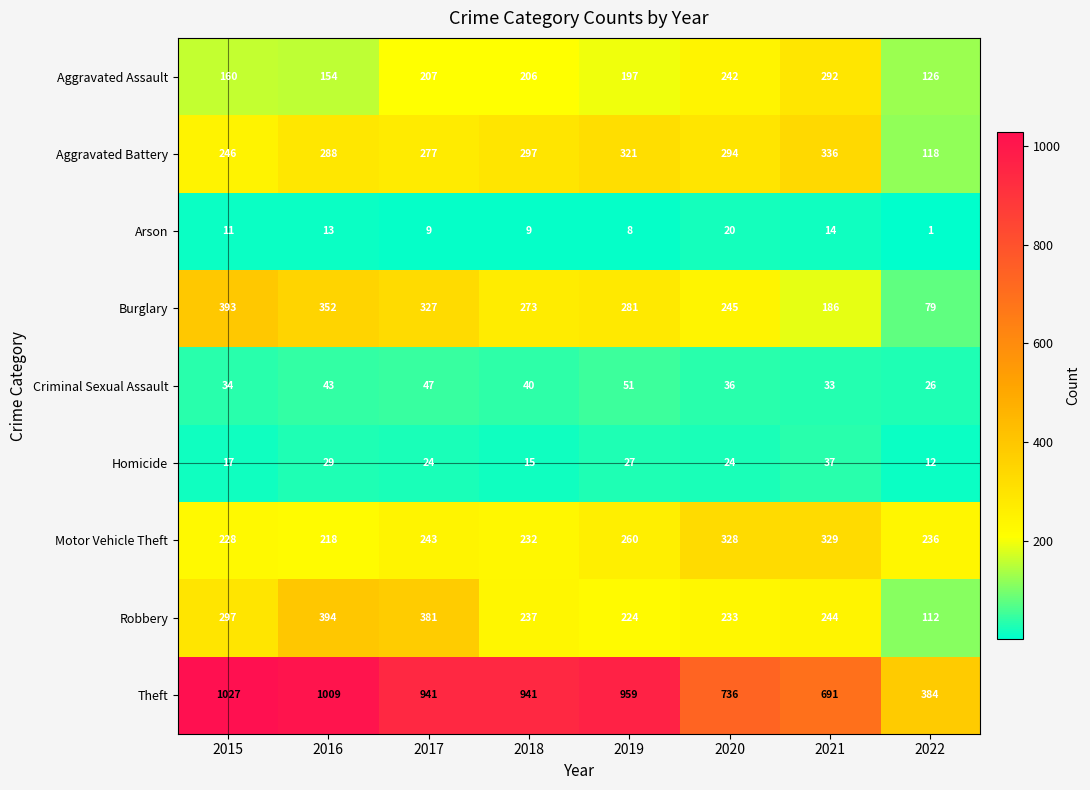

How many categories are shown in the chart?

8